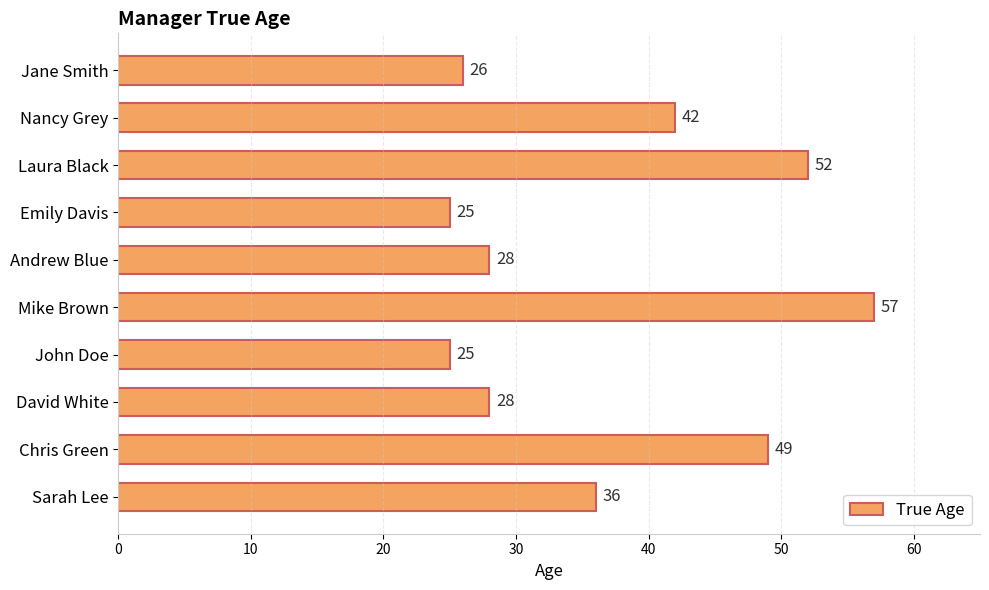

Reading top to bottom, what are all the values shown in this chart?

26	42	52	25	28	57	25	28	49	36